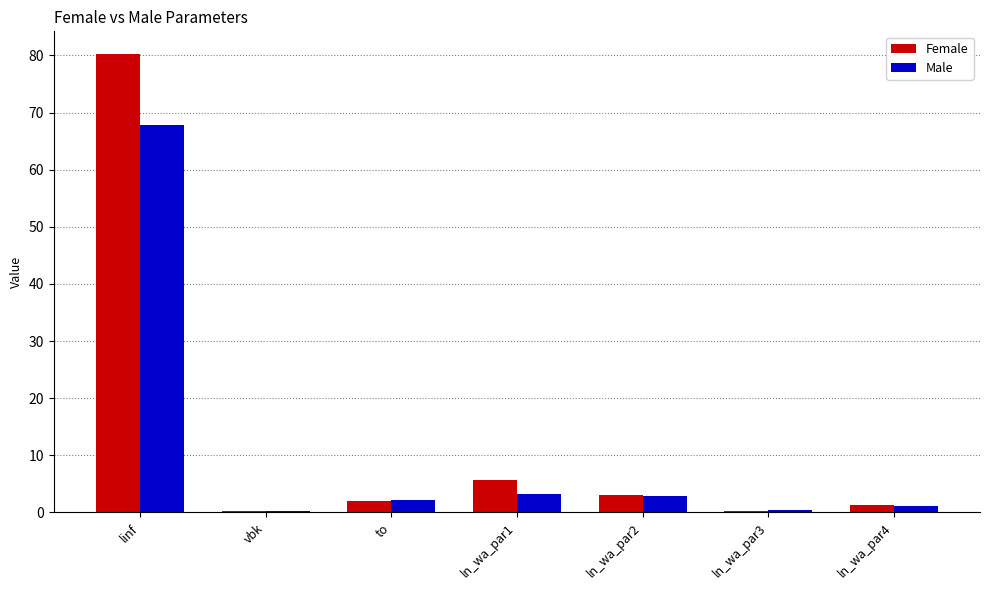

Is it true that Male equals 15.6 at linf?

False